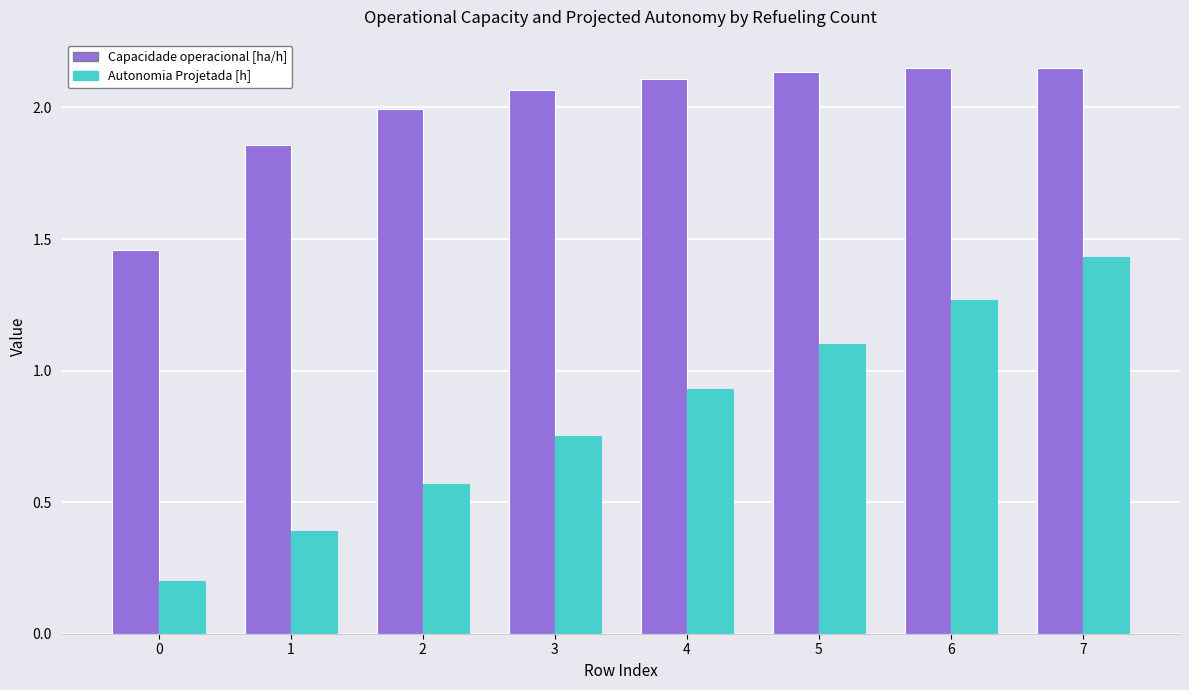

What is the average value of the Capacidade operacional [ha/h] series?

2.0